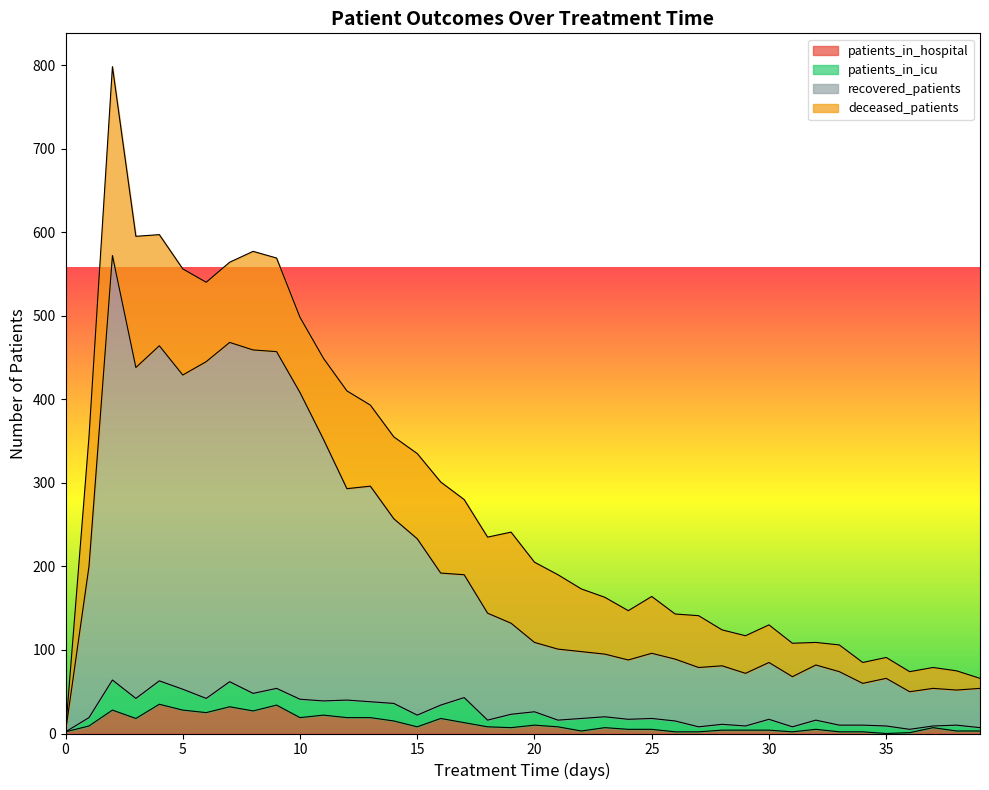

How many interior local peaks does the recovered_patients series have?

10